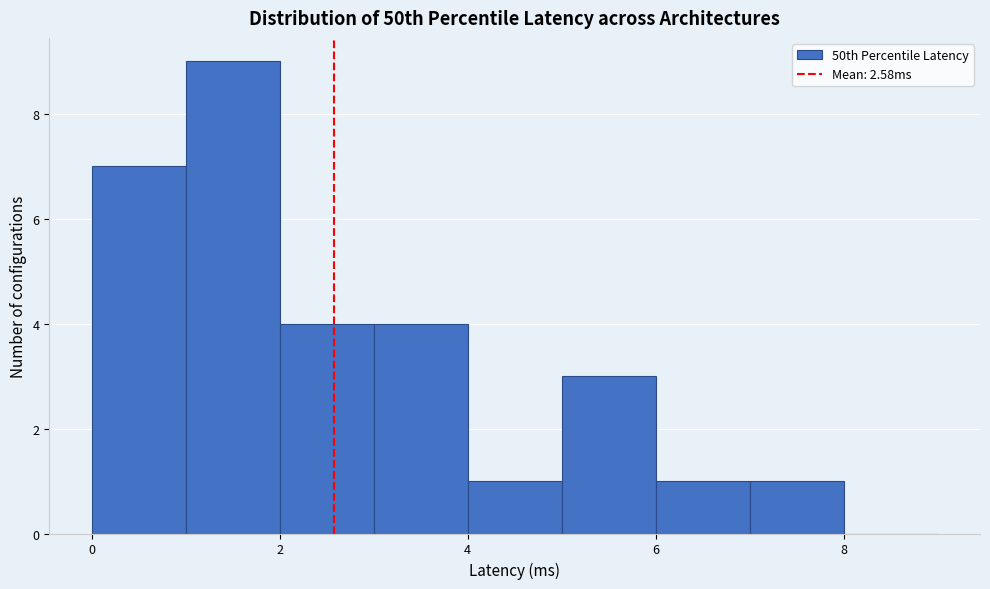

Reading left to right, list every bar in this chart as the range it spans on the x-axis followed by its height. The values are not printed on the chart, so give them approximately, as read against the axis.

0 to 1: 7
1 to 2: 9
2 to 3: 4
3 to 4: 4
4 to 5: 1
5 to 6: 3
6 to 7: 1
7 to 8: 1
8 to 9: 0